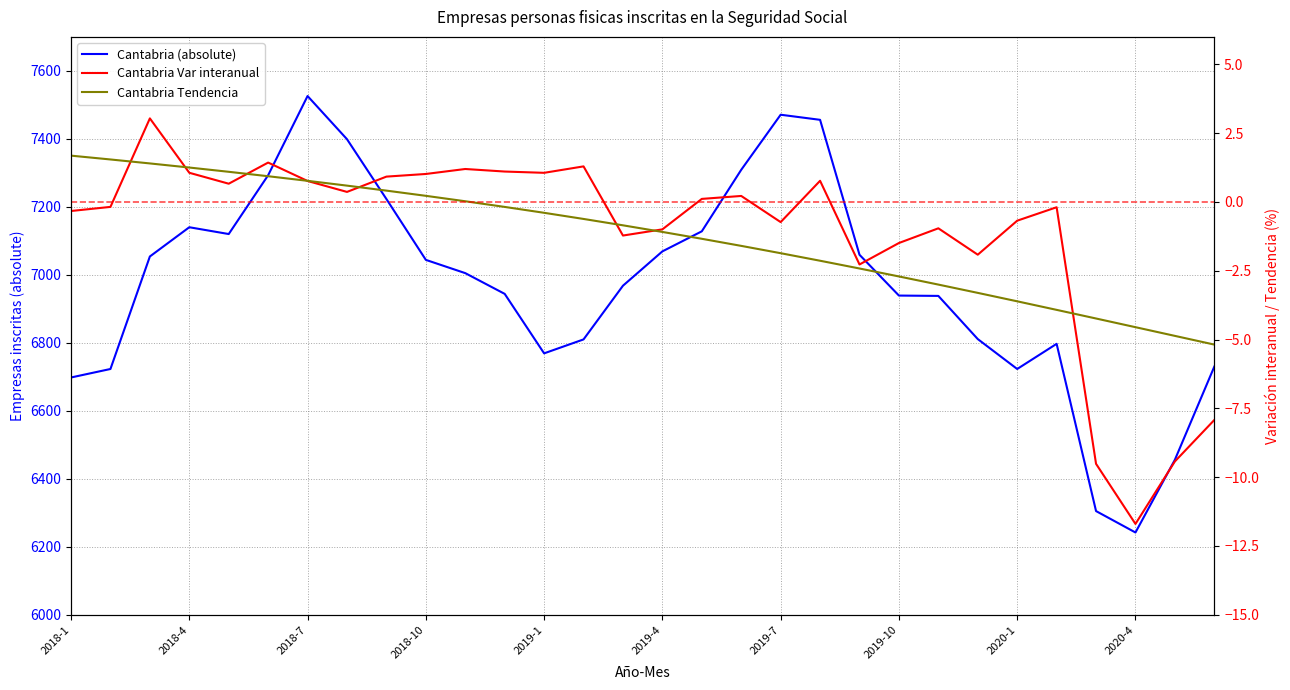

Reading left to right, what are all the values shown in this chart?

Cantabria (absolute): 6698.0	6723.0	7054.0	7140.0	7120.0	7293.0	7526.0	7399.0	7223.0	7044.0	7005.0	6944.0	6769.0	6810.0	6968.0	7069.0	7128.0	7309.0	7471.0	7456.0	7059.0	6939.0	6938.0	6811.0	6723.0	6797.0	6305.0	6242.0	6456.0	6730.0
Cantabria Var interanual: -0.3	-0.2	3.0	1.1	0.7	1.4	0.8	0.4	0.9	1.0	1.2	1.1	1.1	1.3	-1.2	-1.0	0.1	0.2	-0.7	0.8	-2.3	-1.5	-1.0	-1.9	-0.7	-0.2	-9.5	-11.7	-9.4	-7.9
Cantabria Tendencia: 1.7	1.5	1.4	1.3	1.1	0.9	0.8	0.6	0.4	0.2	0.0	-0.2	-0.4	-0.6	-0.8	-1.1	-1.3	-1.6	-1.9	-2.1	-2.4	-2.7	-3.0	-3.3	-3.6	-3.9	-4.2	-4.5	-4.9	-5.2